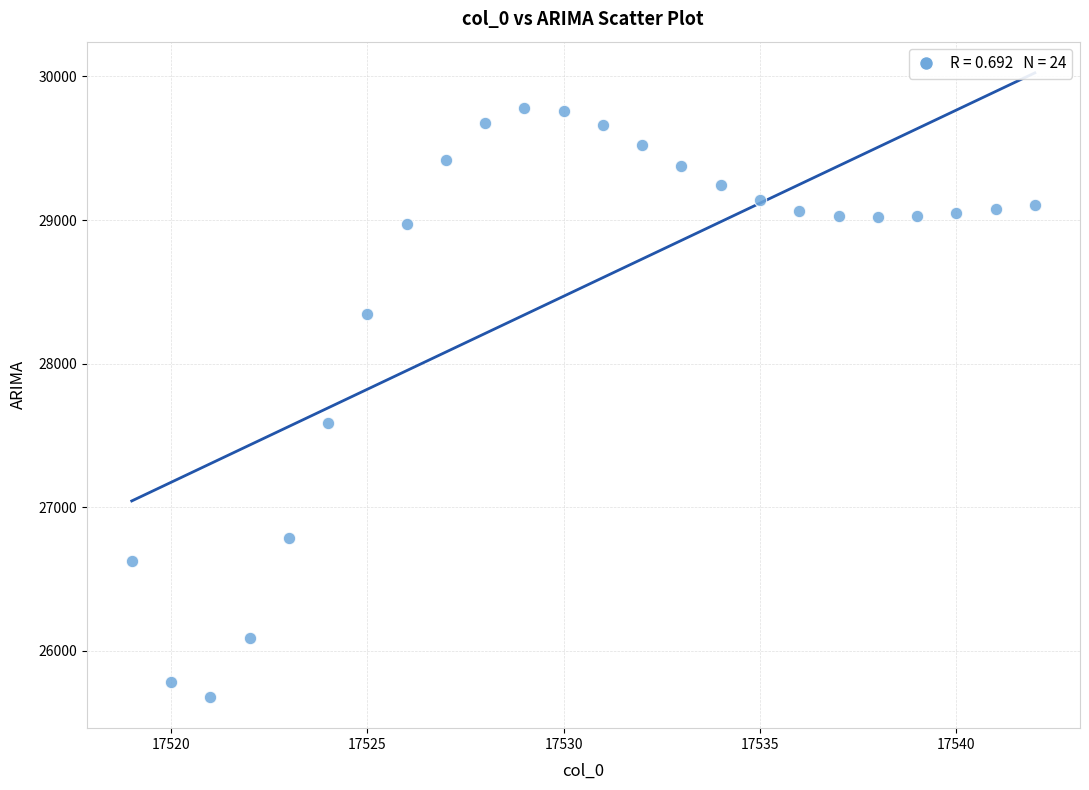

What Y value in the scatter plot is closest to 27730?

27589.2